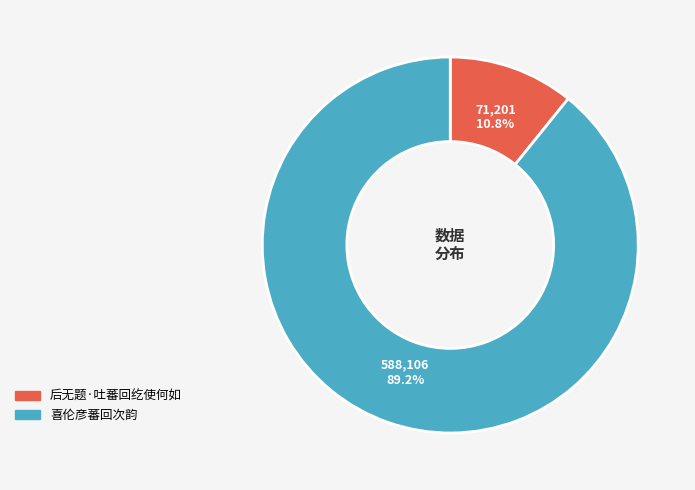

Combined, what portion of the pie is 喜伦彦蕃回次韵 and 后无题·吐蕃回纥使何如?

100.0%